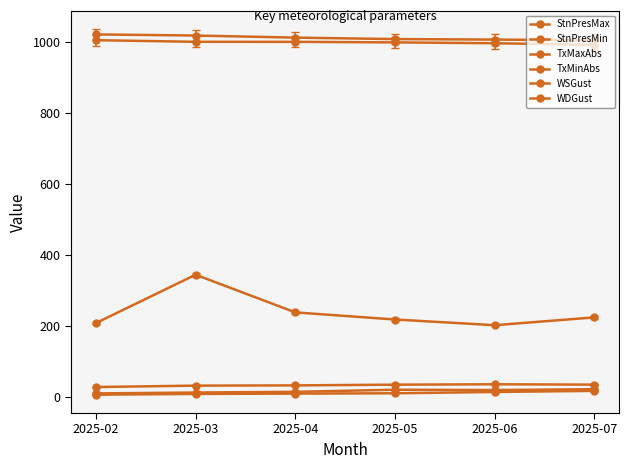

The WDGust series shows 367.8 at 2025-05. True or false?

False